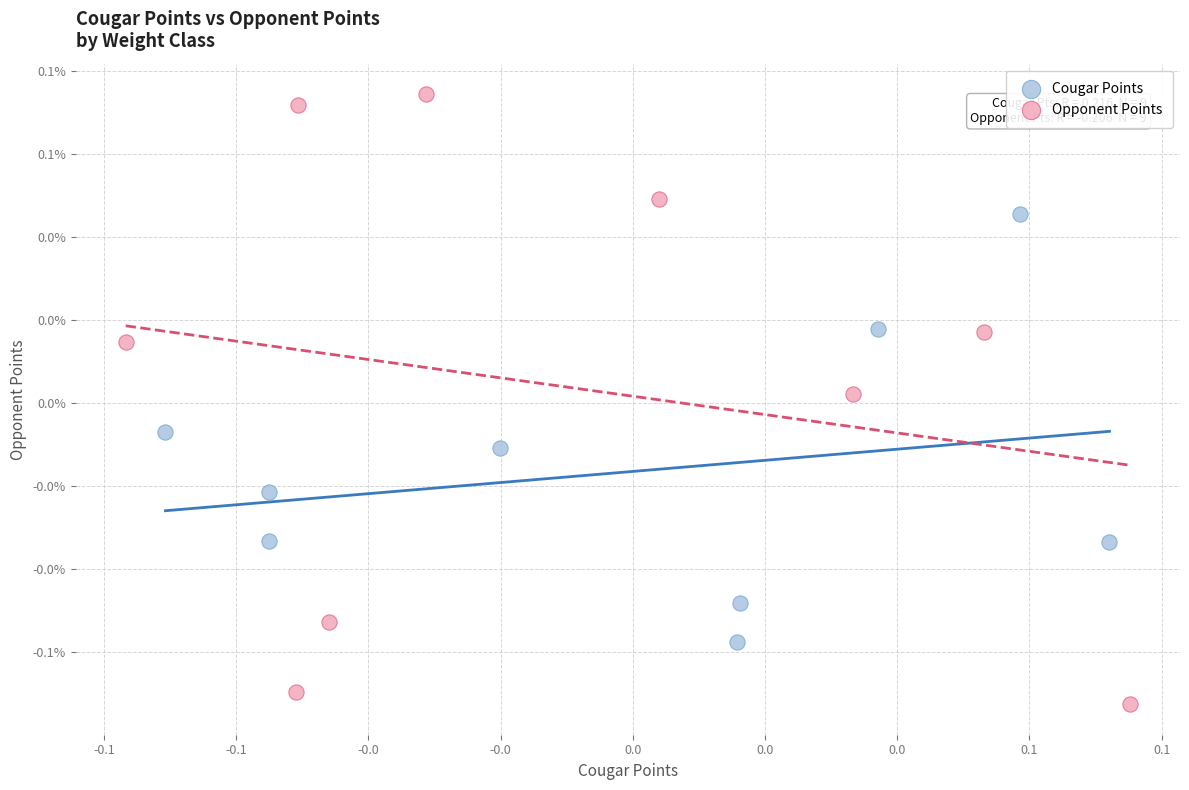

Which series has the largest Y range (max minus min)?

Opponent Points